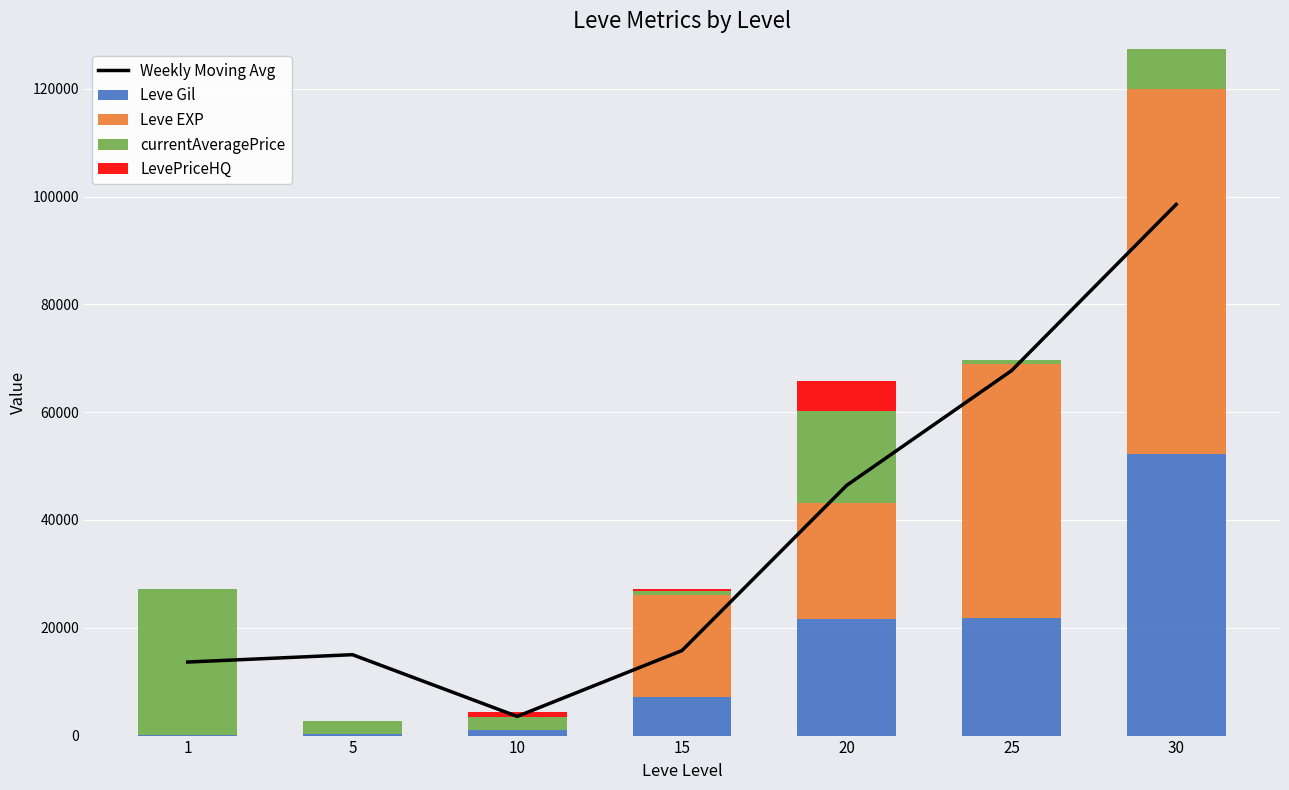

How many groups of bars are there?

7